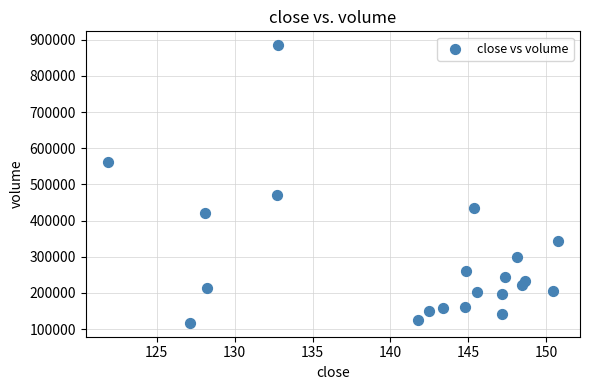

What is the range of X values (max minus min)?

28.8